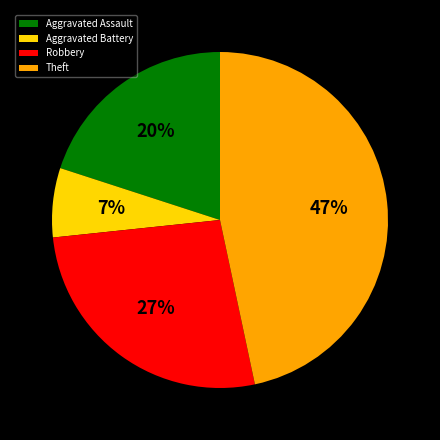

To the nearest percent, what percentage of the pie is Robbery?

27%